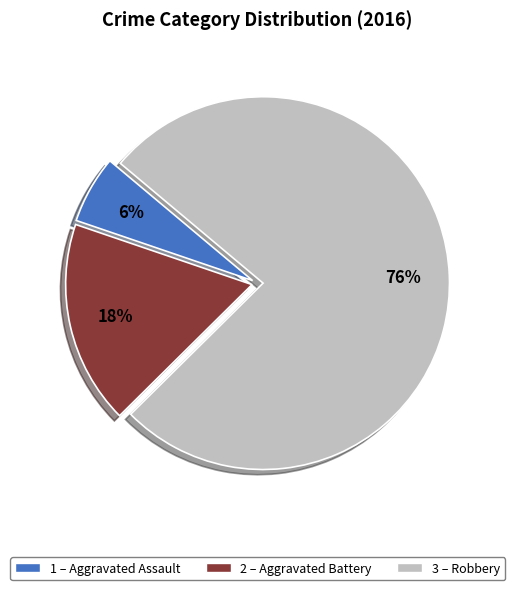

How many segments does this pie chart have?

3